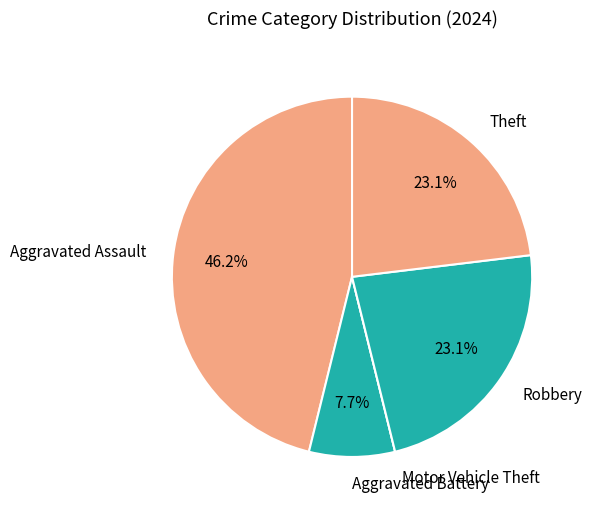

Combined, what portion of the pie is Robbery and Aggravated Battery?

30.8%